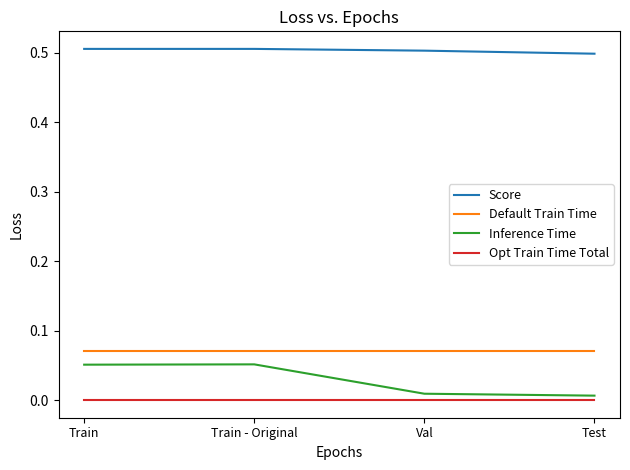

Which series changed the most between Train and Test?

Inference Time